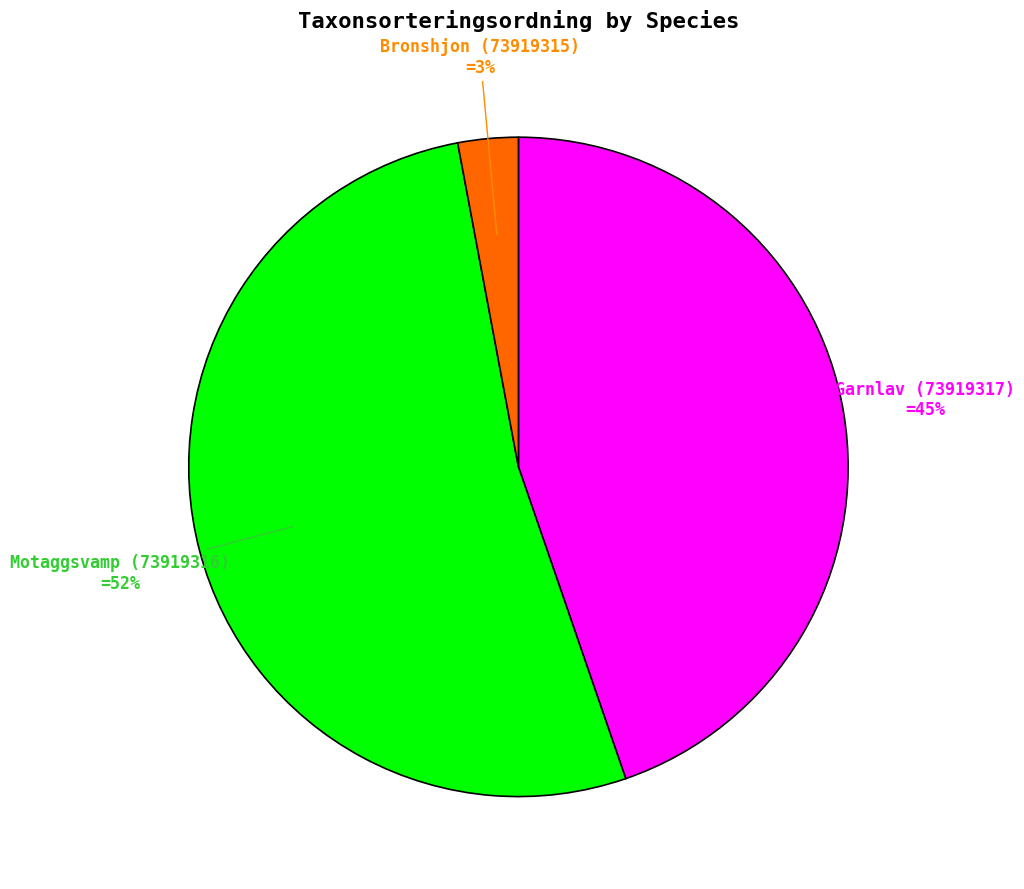

To the nearest percent, what is the difference between the largest and smallest slice percentages?

49%